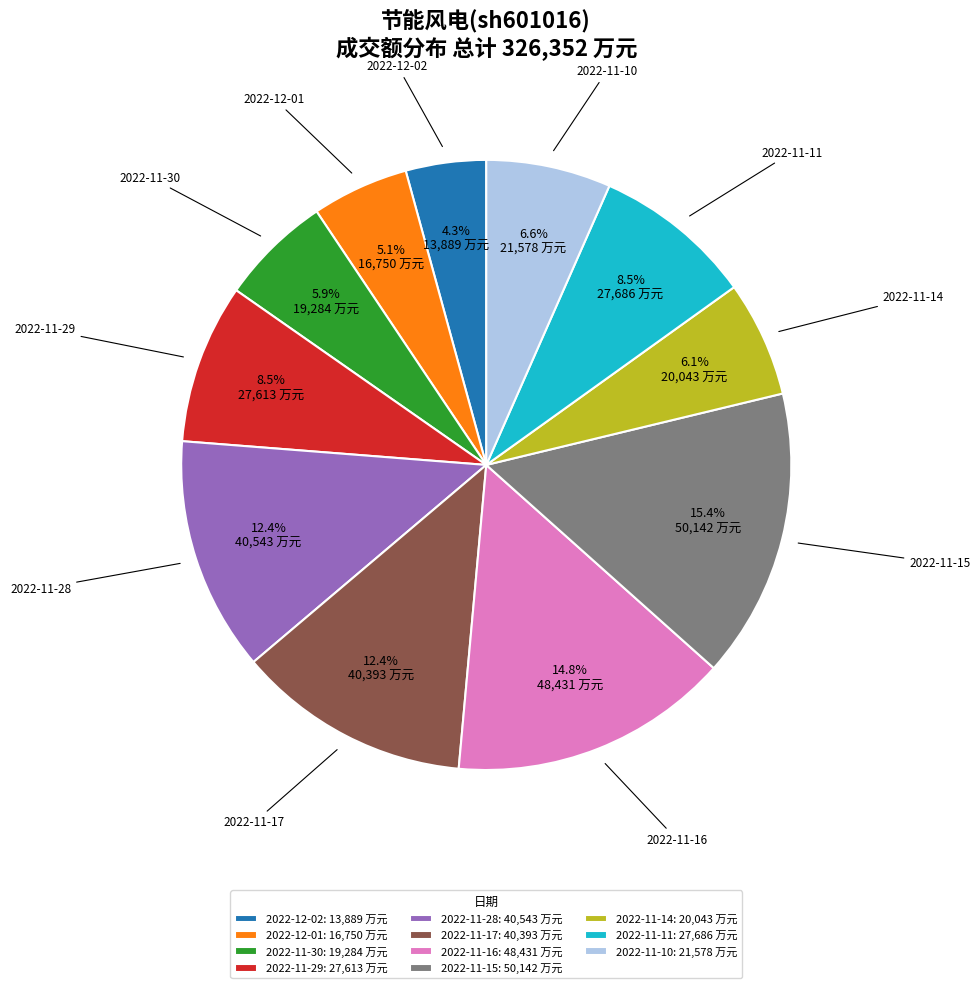

What percentage is the 2022-11-16 slice, to the nearest percent?

15%